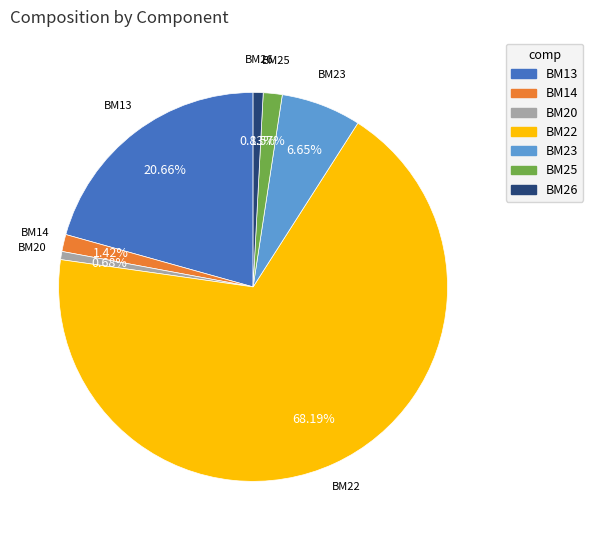

Which category has the biggest portion of the pie?

BM22